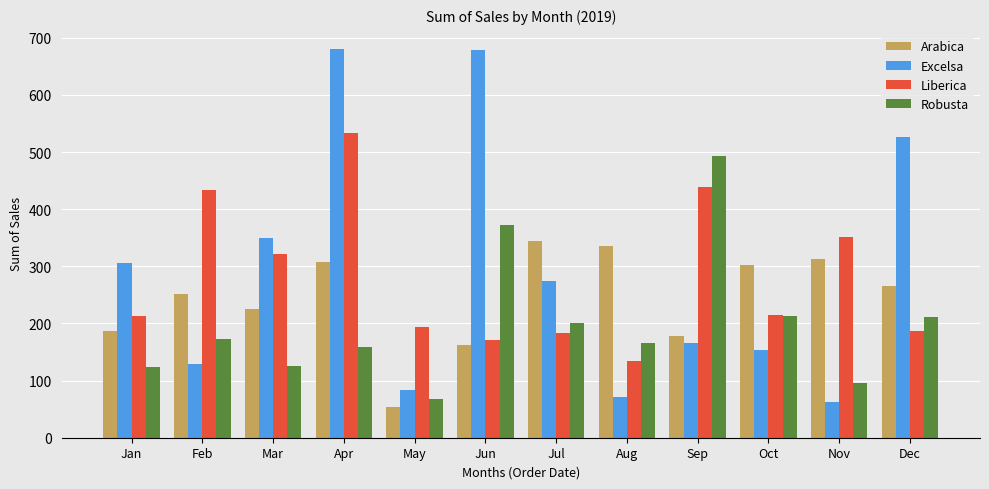

What is the difference between the maximum and minimum values in the Liberica series?

399.5